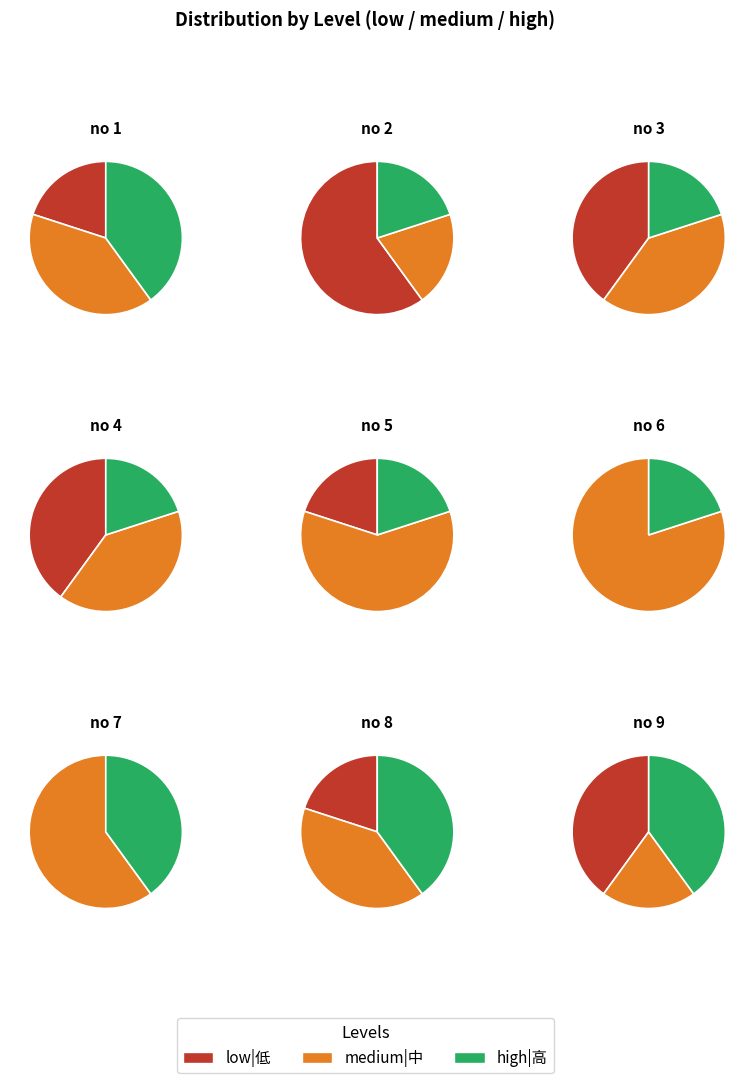

Rank the categories by medium|中 value from highest to lowest.

6, 5, 7, 1, 3, 4, 8, 2, 9